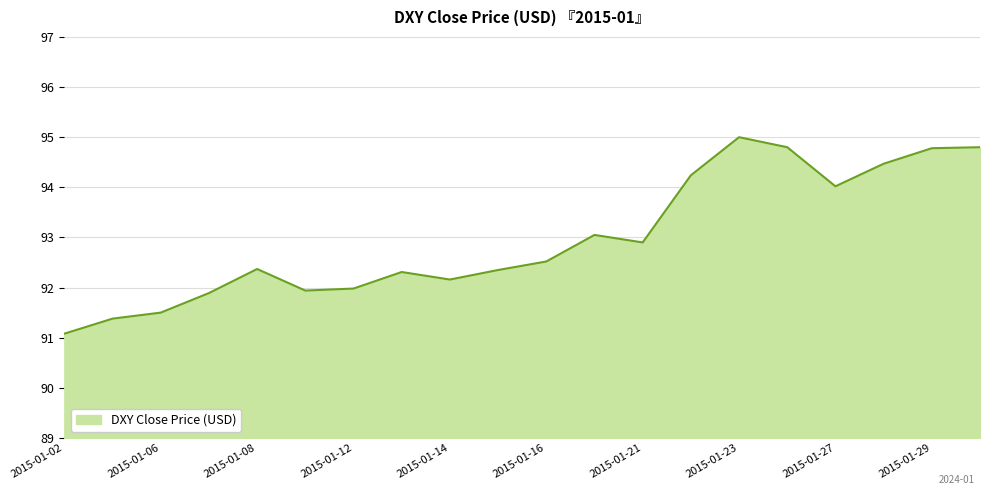

What is the average value?

93.0